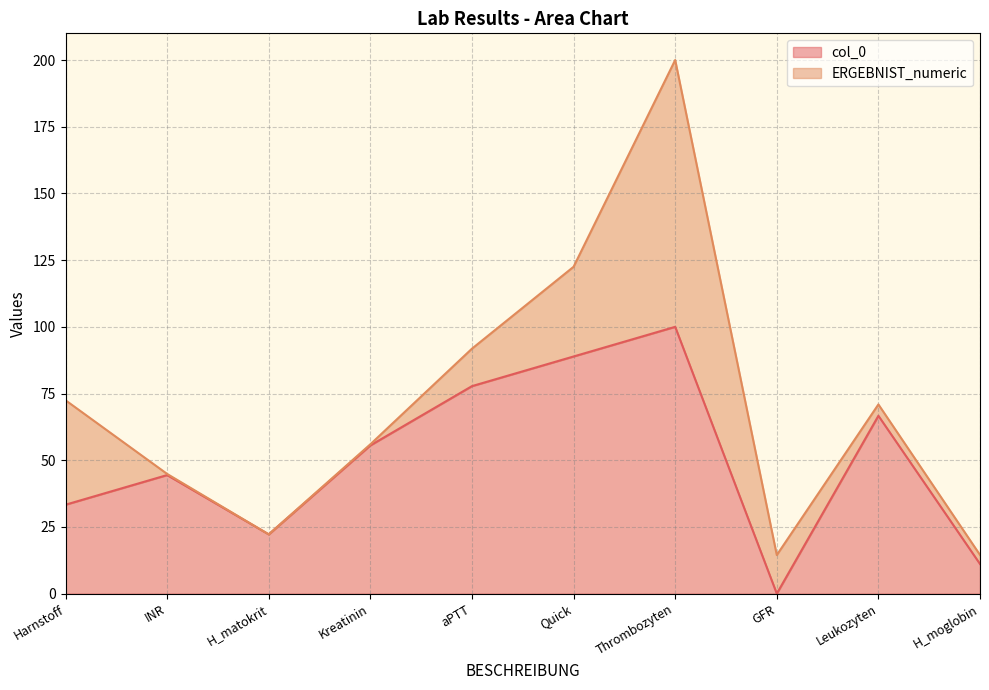

What is the total value across all series at Thrombozyten?

200.0